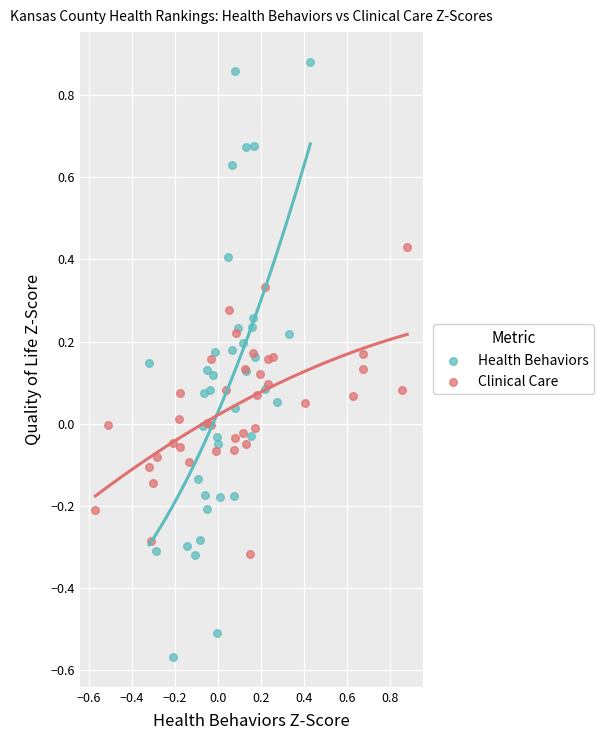

Which series contains the lowest Y value?

Health Behaviors